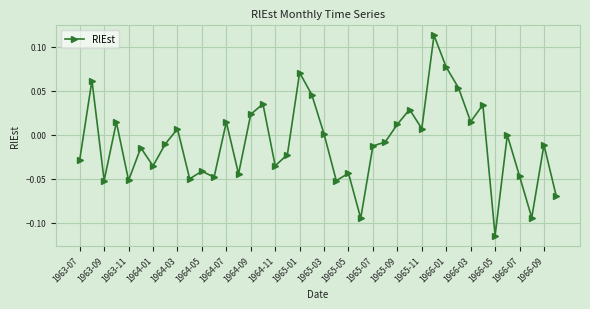

Which label corresponds to the smallest value in the chart?

1966-05